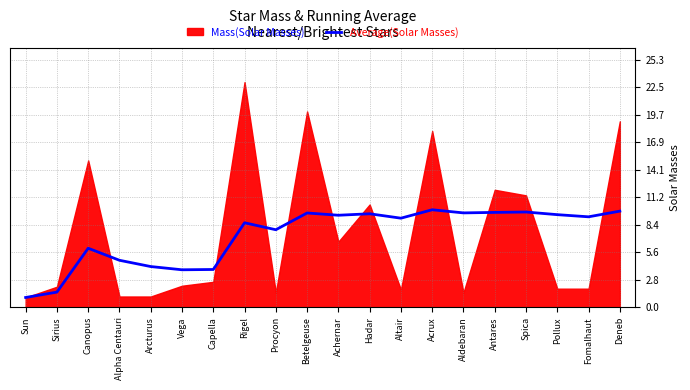

What is the minimum value for Average(Solar Masses)?

1.0